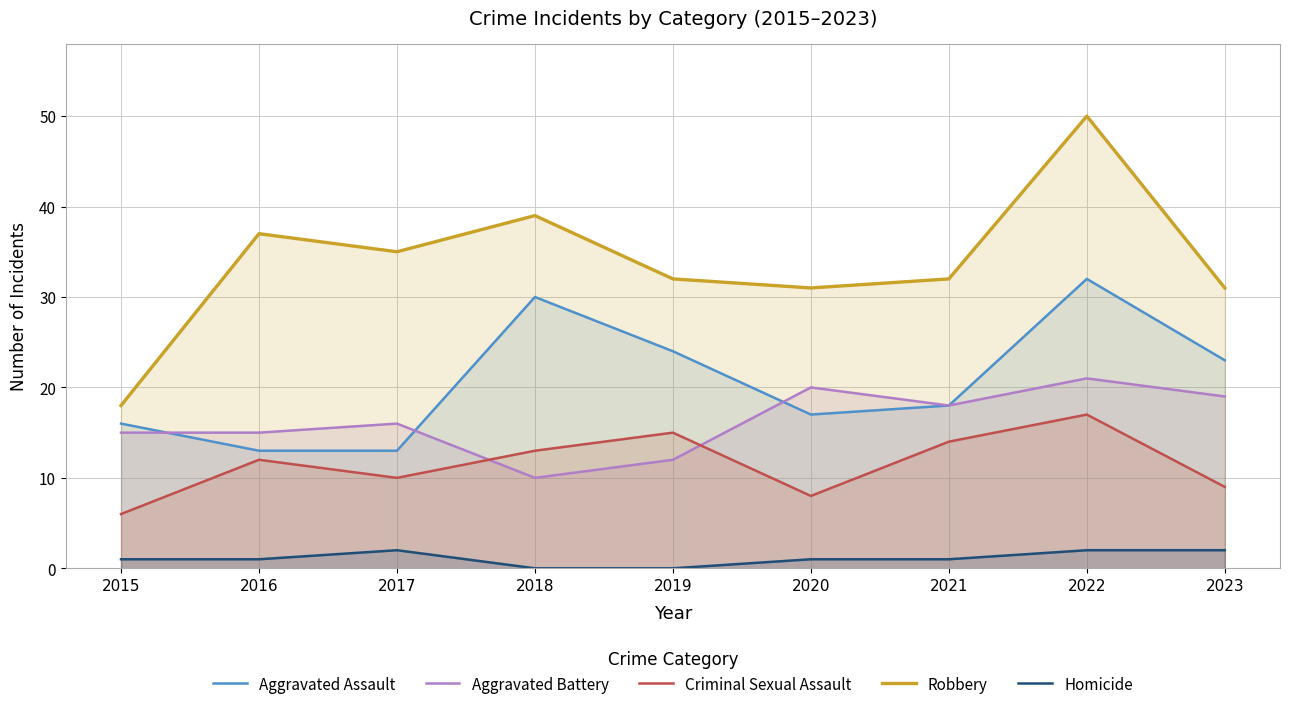

Is it true that Criminal Sexual Assault equals 12 at 2016?

True